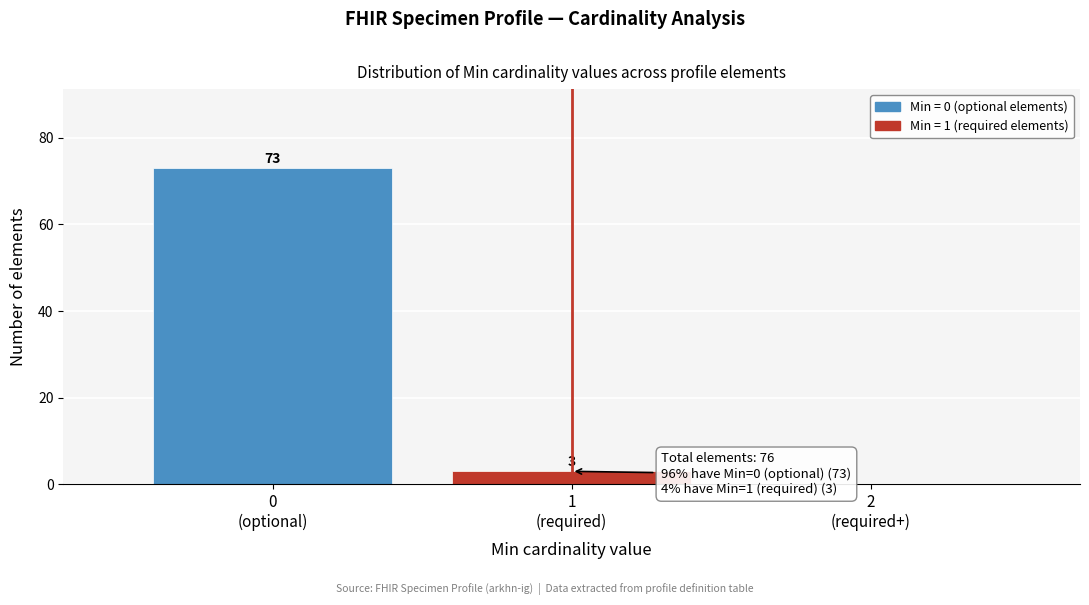

What is the greatest value displayed?

73